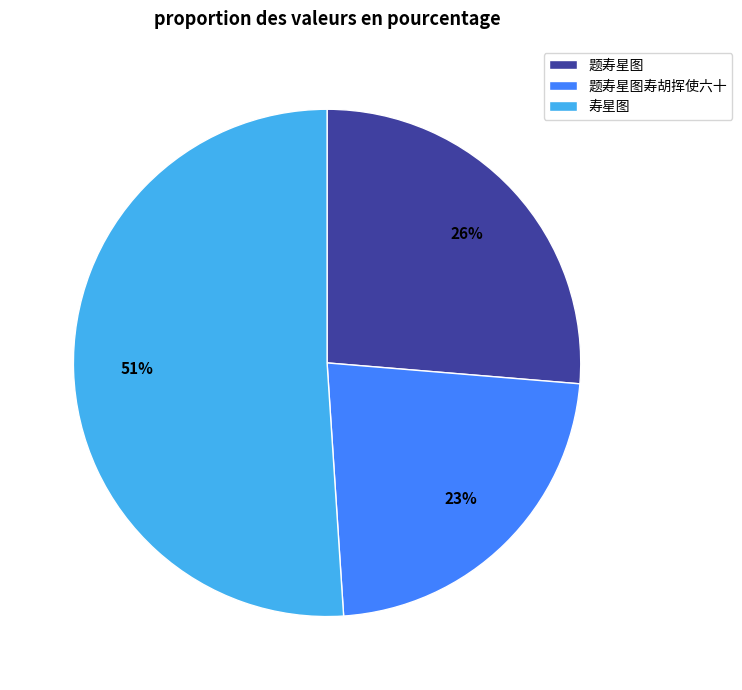

To the nearest percent, what is the difference between the largest and smallest slice percentages?

28%